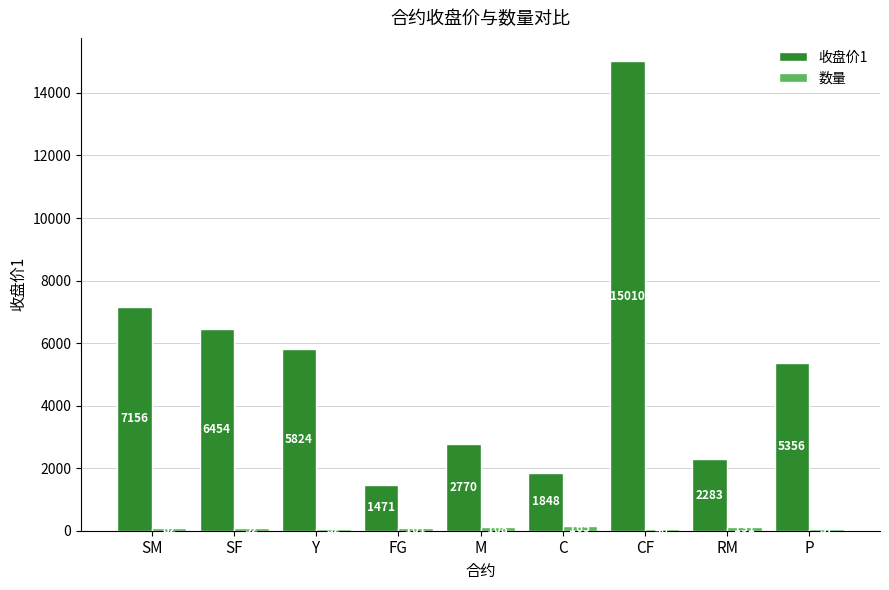

Between FG and CF, which series saw the biggest shift?

收盘价1